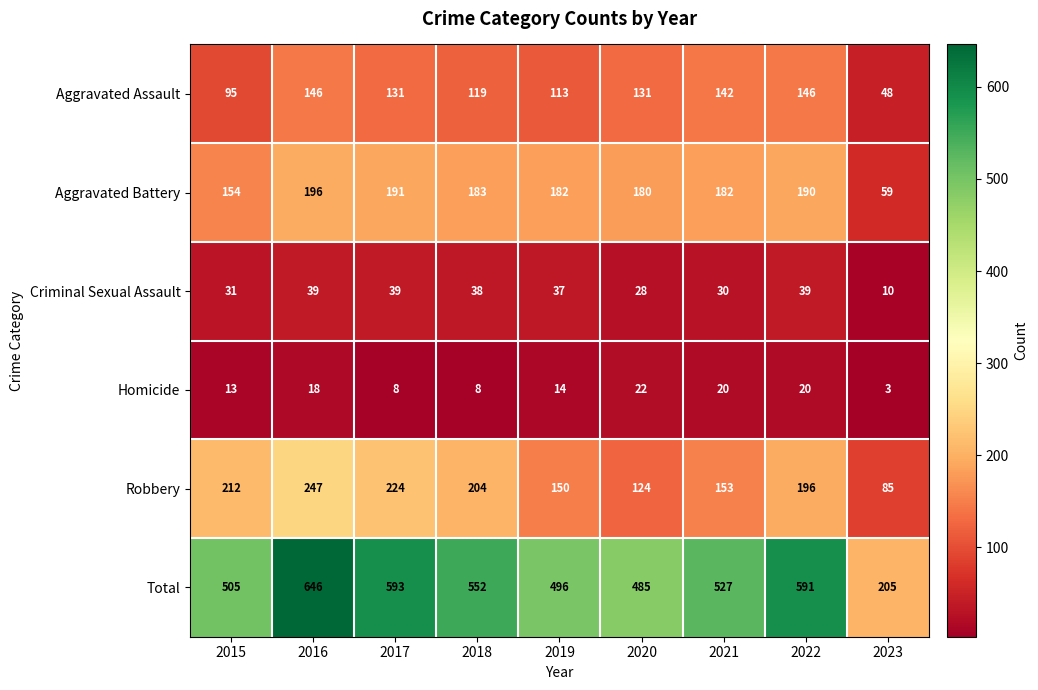

How many data points does each series have?

9